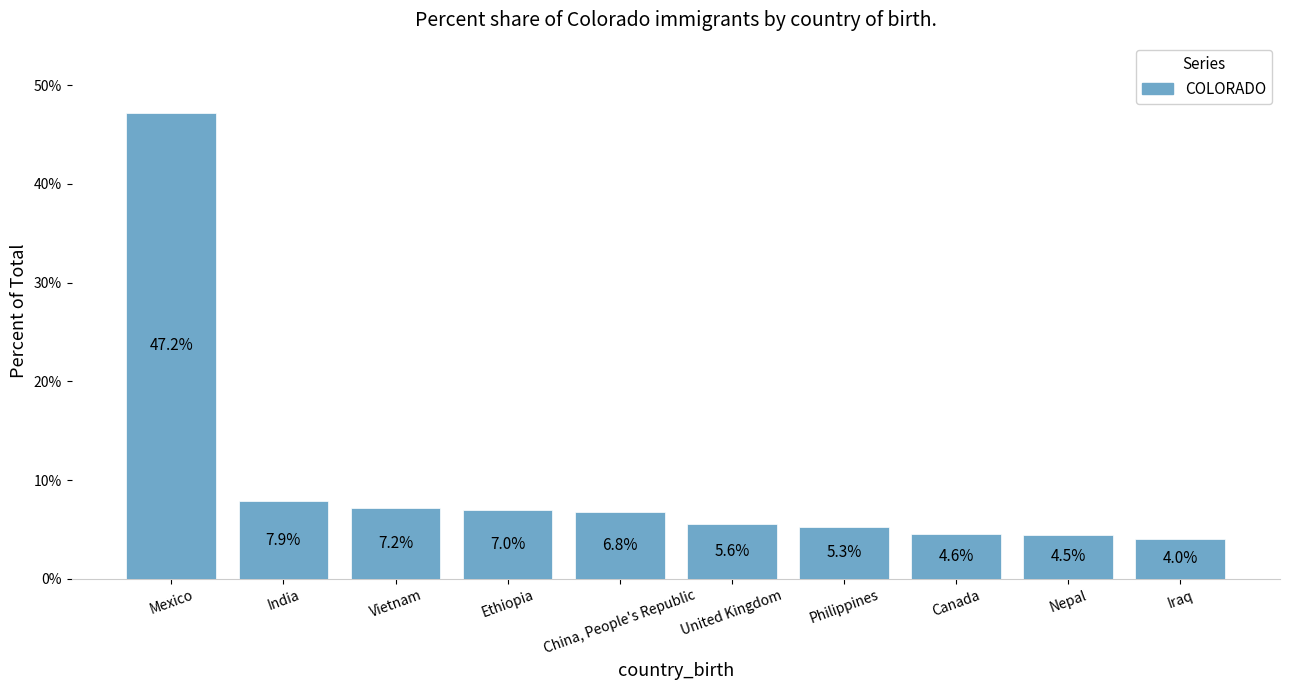

Between Philippines and Ethiopia, which is larger?

Ethiopia